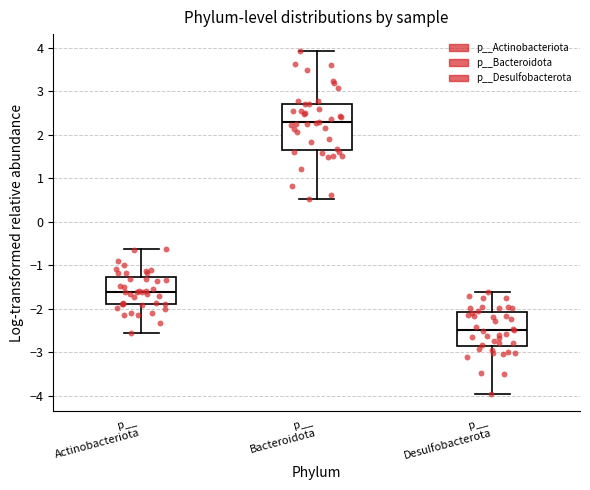

Comparing the boxes themselves (not the whiskers), which one is the tallest?

p__ Bacteroidota